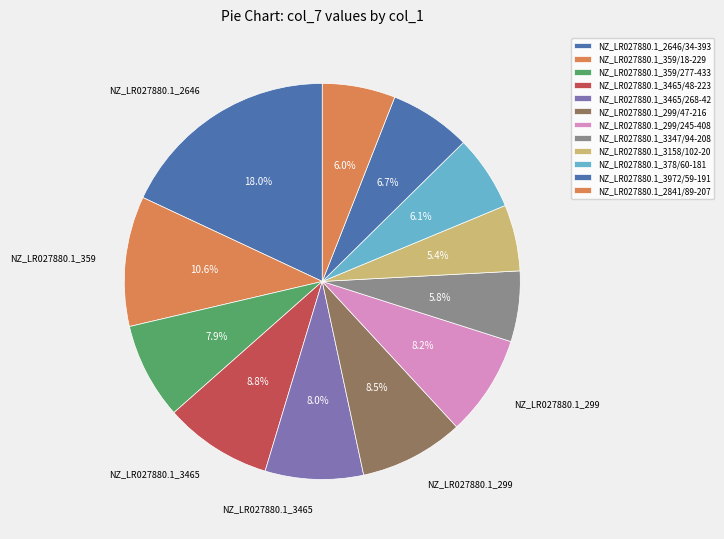

To the nearest percent, what portion does NZ_LR027880.1_3347/94-208 represent?

6%